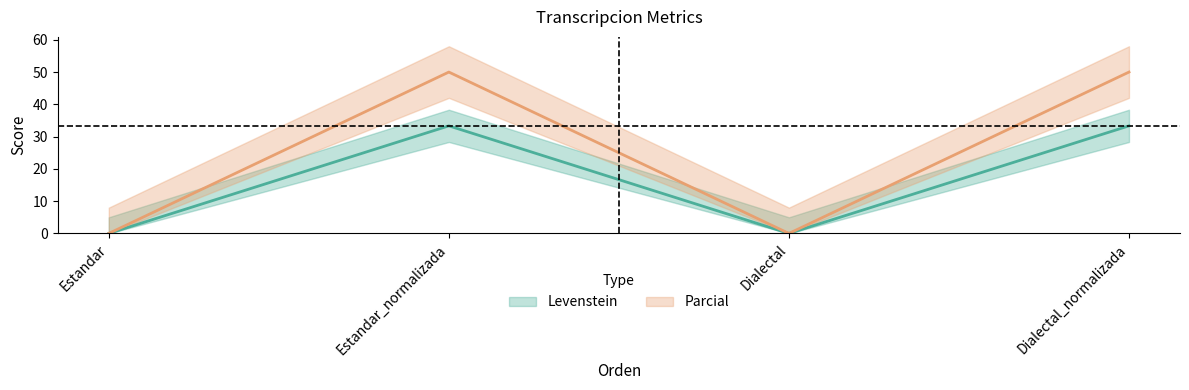

What is the greatest value displayed?

50.0